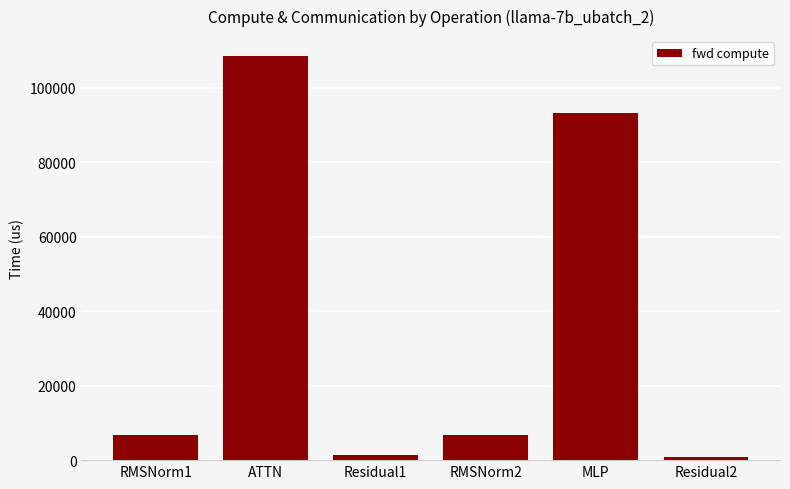

What is the difference between the maximum and minimum values?

107751.0